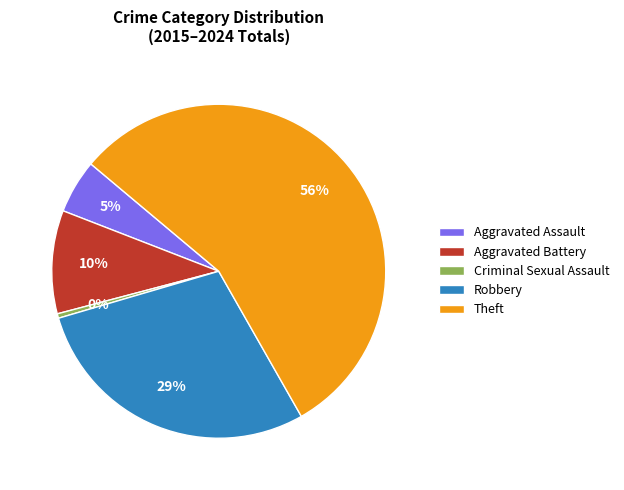

To the nearest percent, what is the difference between the Aggravated Battery and Criminal Sexual Assault slice percentages?

10%